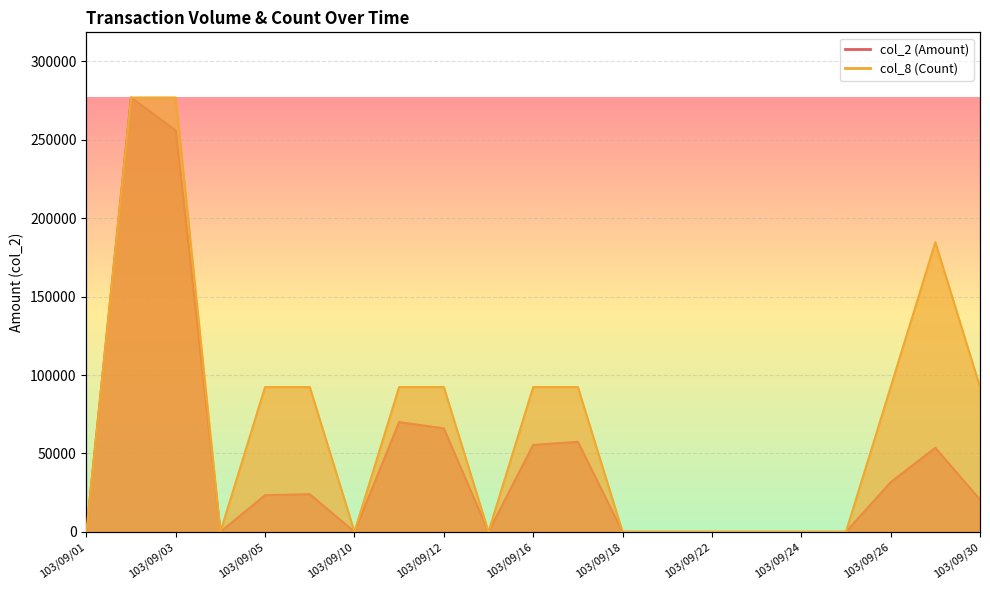

How many interior local peaks does the col_2 (Amount) series have?

5